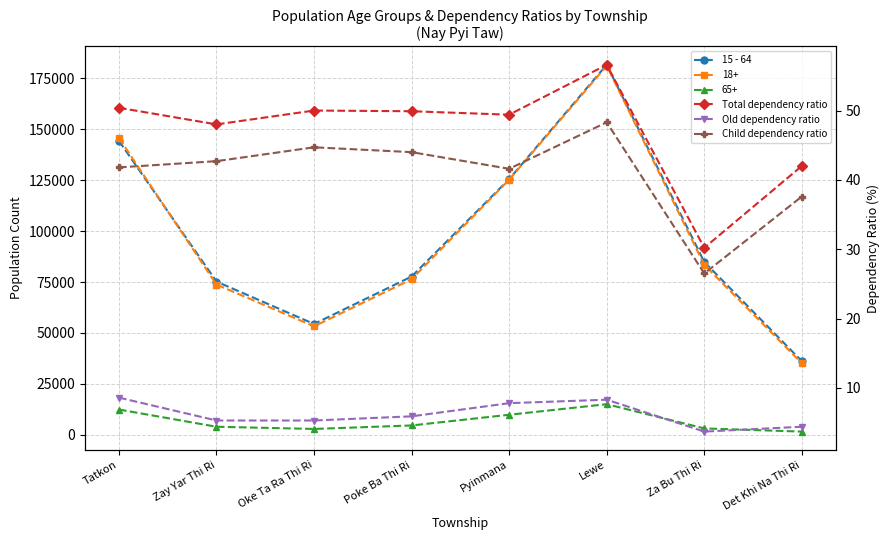

How many data points in Total dependency ratio are less than 49?

3